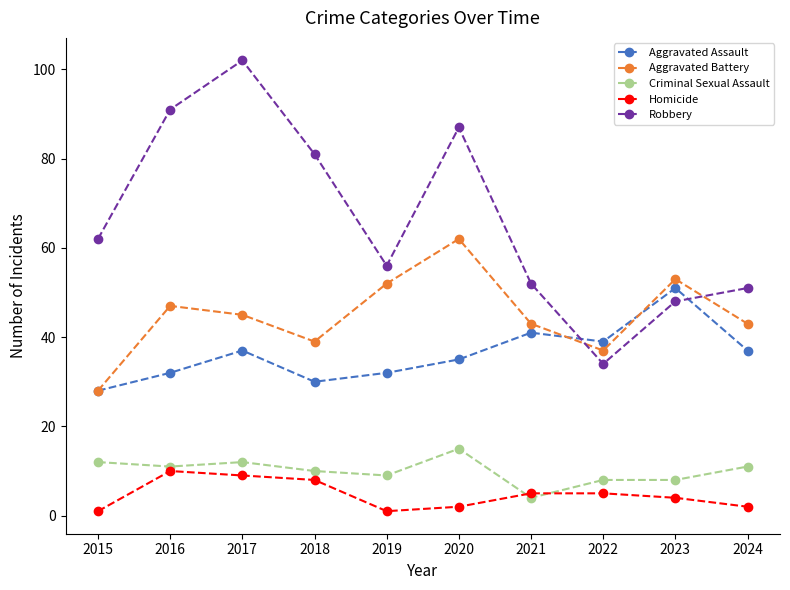

Reading right to left, what are all the values shown in this chart?

Aggravated Assault: 37	51	39	41	35	32	30	37	32	28
Aggravated Battery: 43	53	37	43	62	52	39	45	47	28
Criminal Sexual Assault: 11	8	8	4	15	9	10	12	11	12
Homicide: 2	4	5	5	2	1	8	9	10	1
Robbery: 51	48	34	52	87	56	81	102	91	62